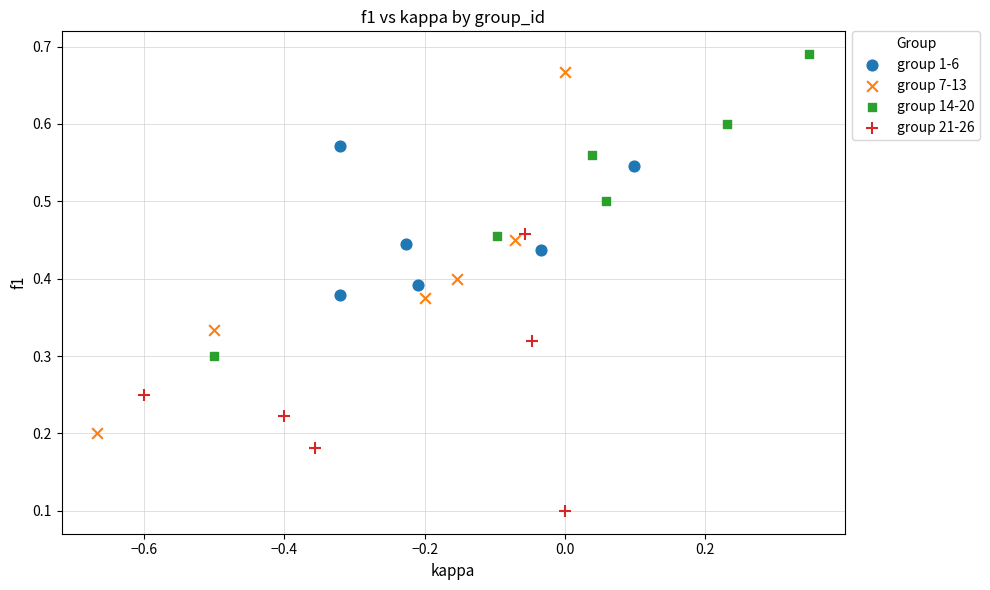

Which series has the widest spread of Y values?

group 7-13